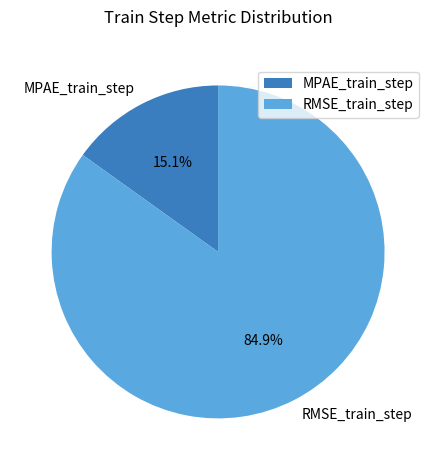

To the nearest percent, what is the average slice percentage?

50%